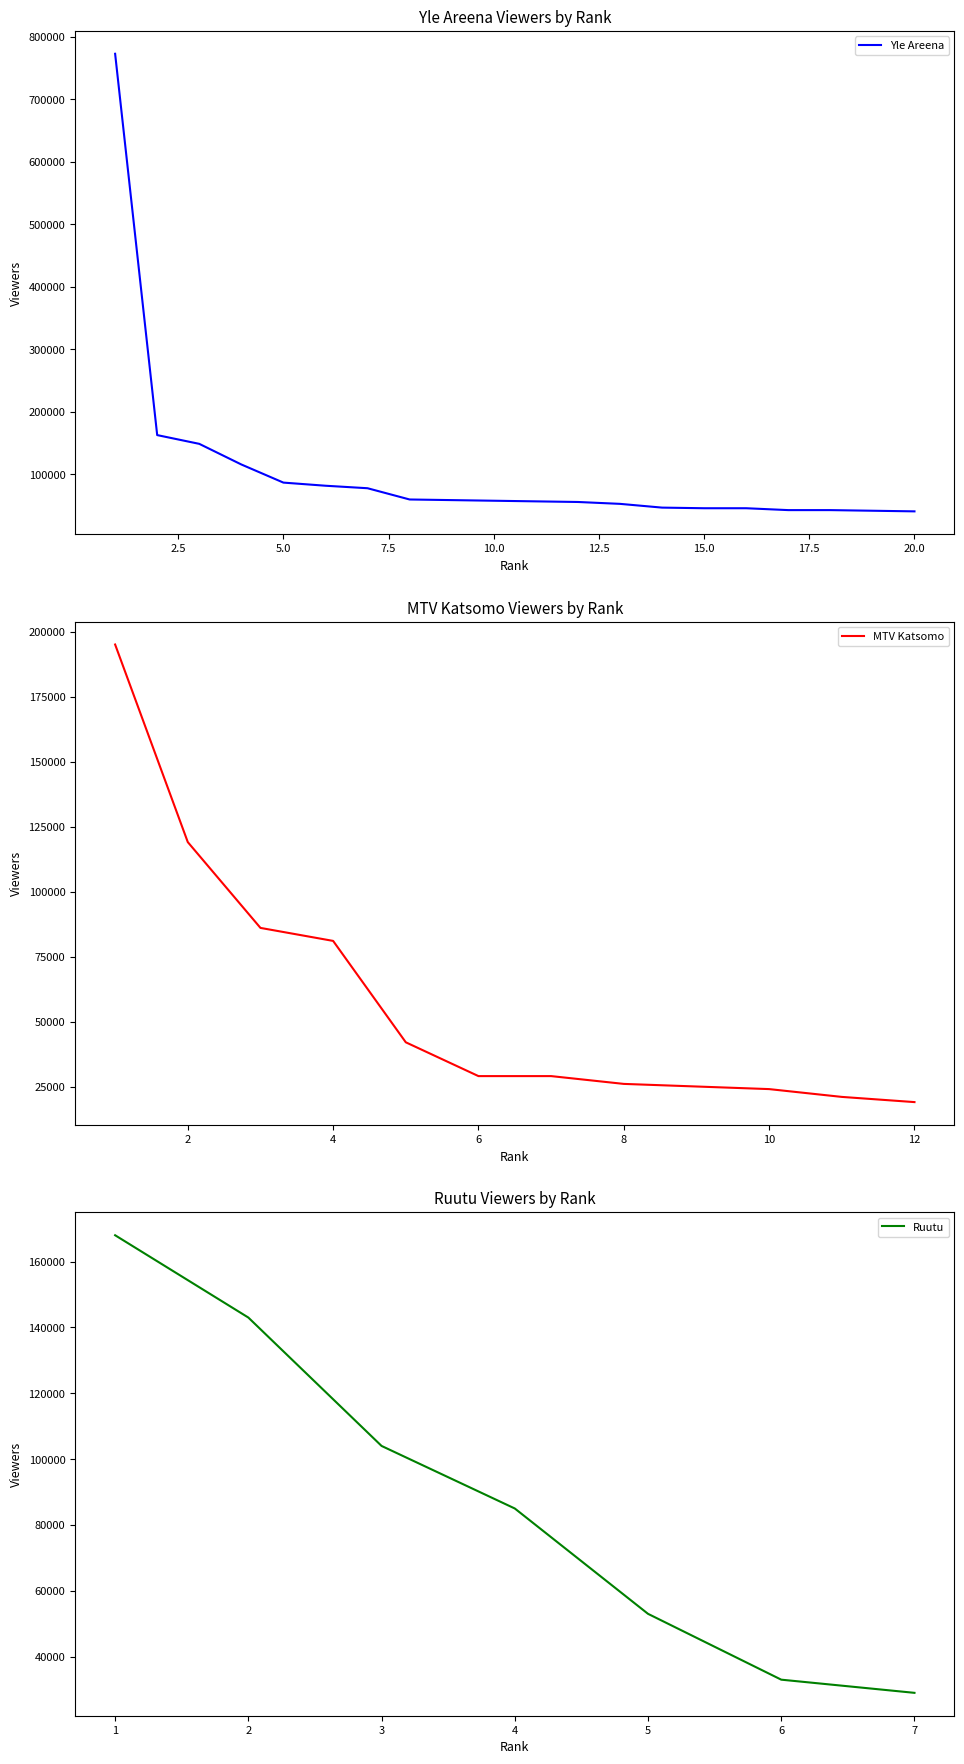

What is the minimum value for Yle Areena?

41000